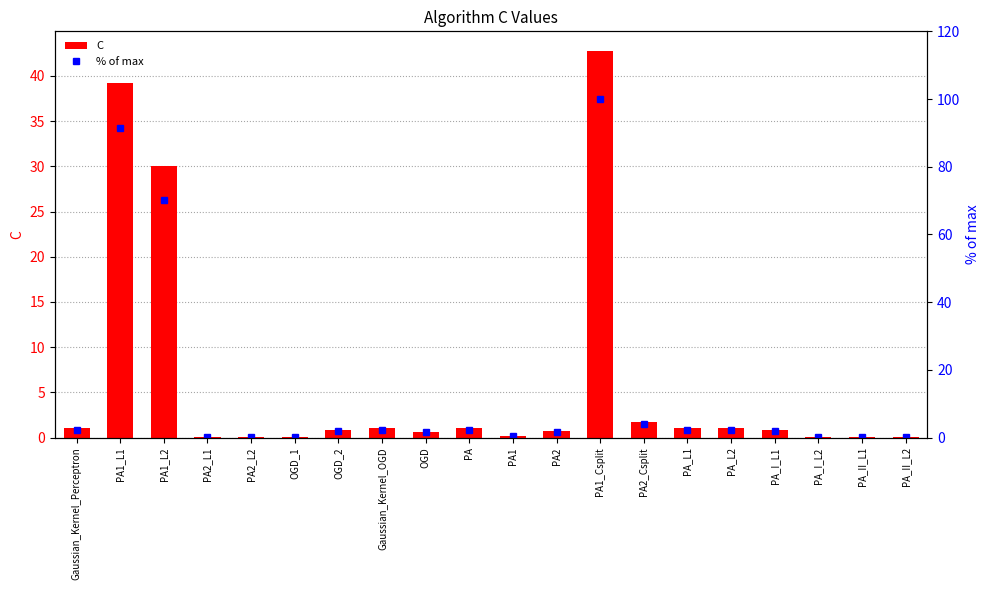

What is the total value across all series at OGD?

2.2